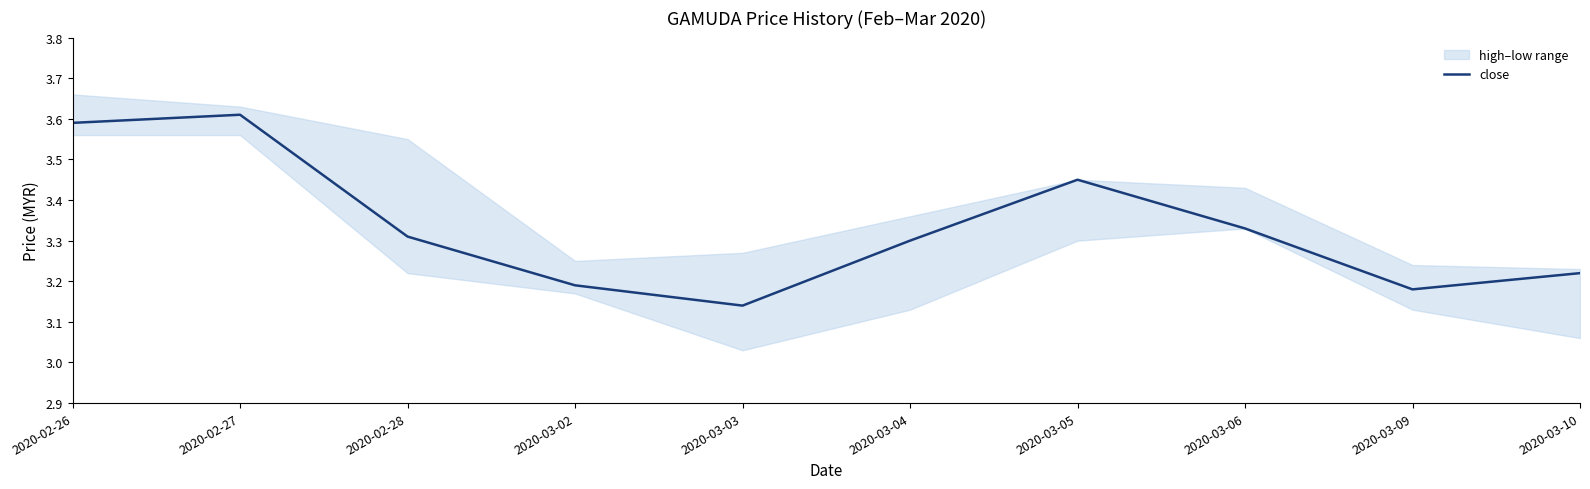

Which category has the lowest value in the close series?

2020-03-03